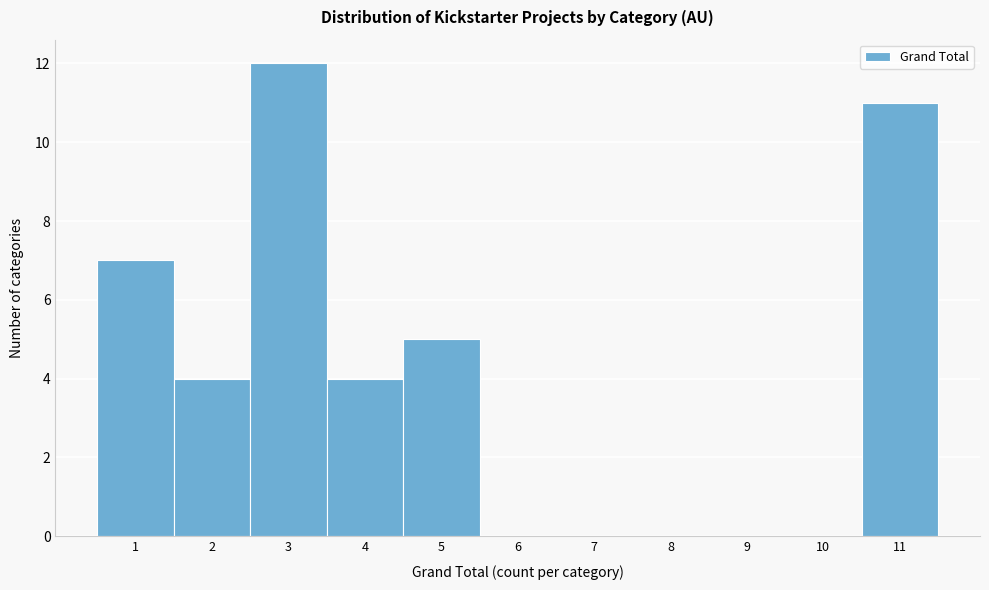

Over which range of the x-axis is the bar tallest?

2.5 to 3.5